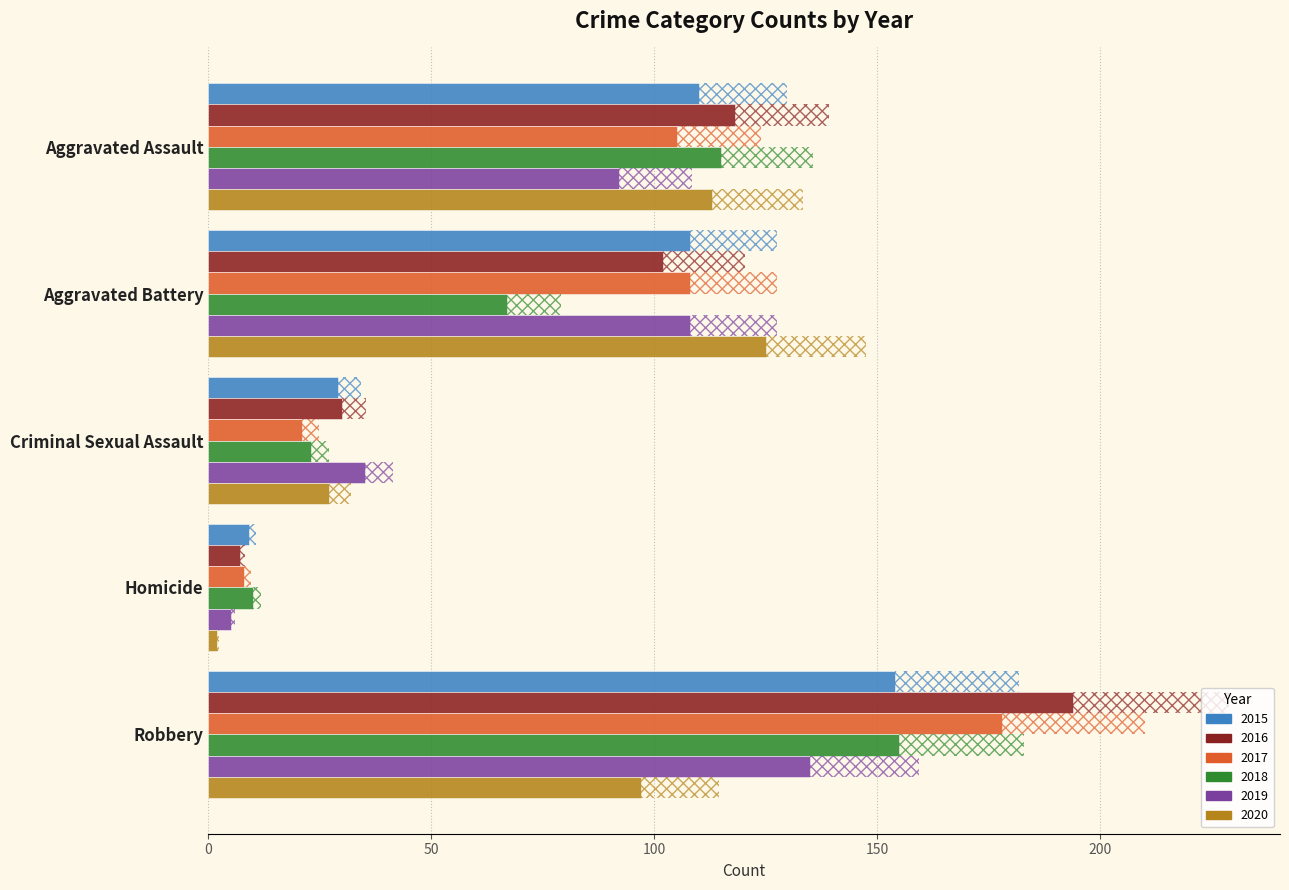

Which series has the widest spread of values?

2016